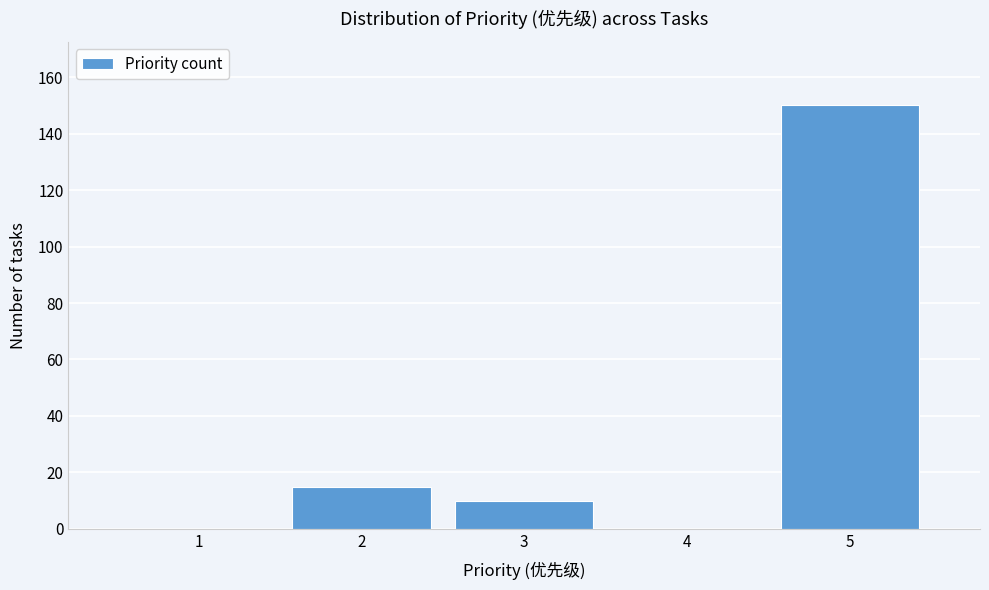

Reading left to right, transcribe this chart: for each bar, give the range it covers on the x-axis and its height. The values are not printed on the chart, so give them approximately, as read against the axis.

0.5 to 1.5: 0
1.5 to 2.5: 16
2.5 to 3.5: 10
3.5 to 4.5: 0
4.5 to 5.5: 150